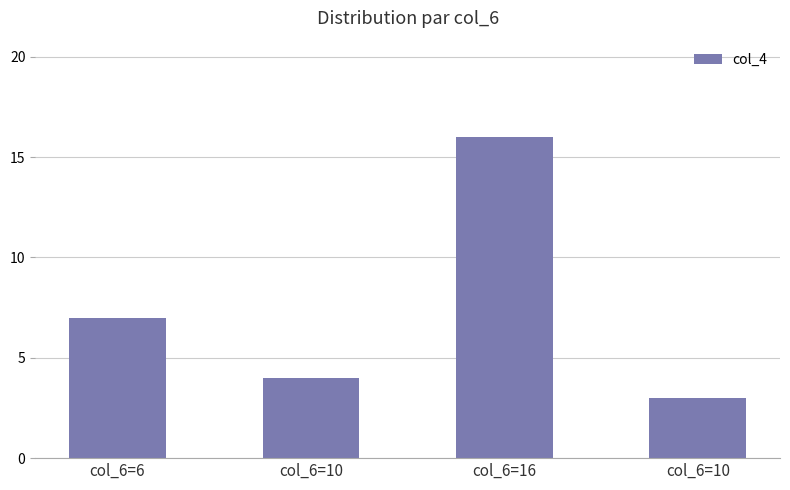

What is the minimum value shown in the chart?

3